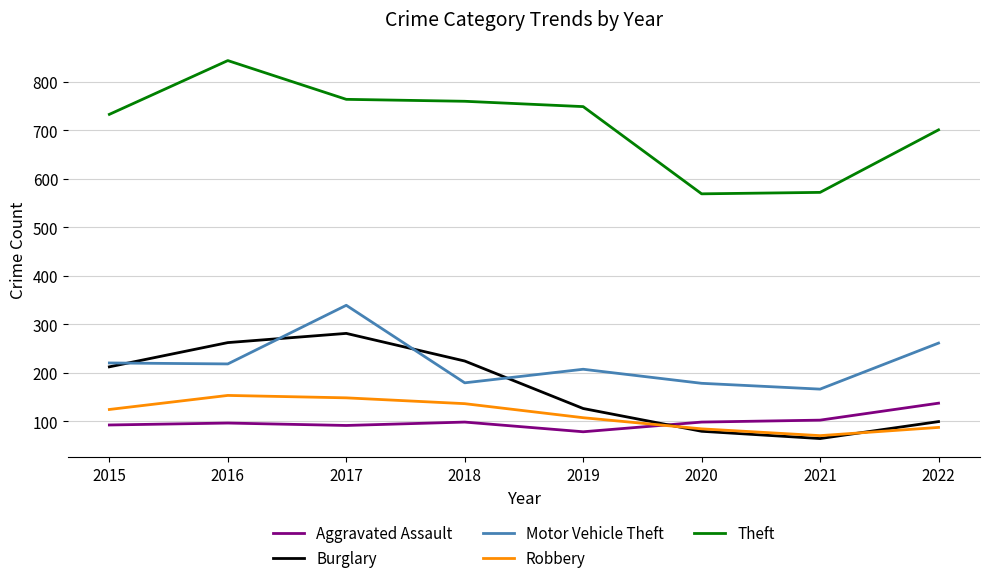

Which series has the largest total across all categories?

Theft